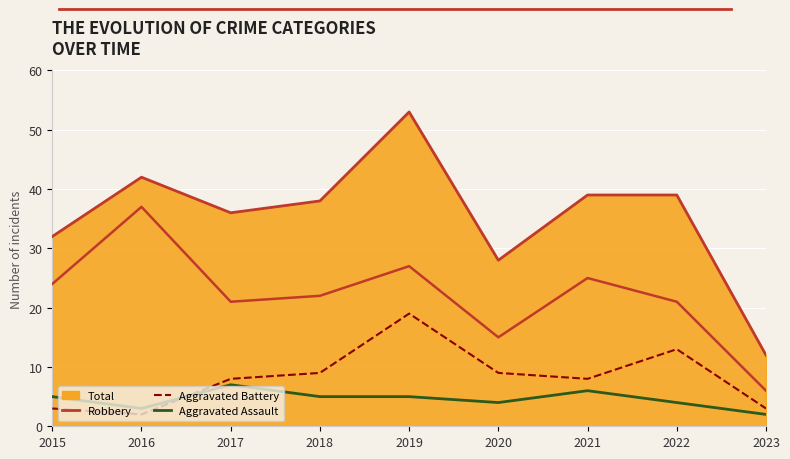

True or false: Total (line) and Aggravated Assault intersect in this chart.

False